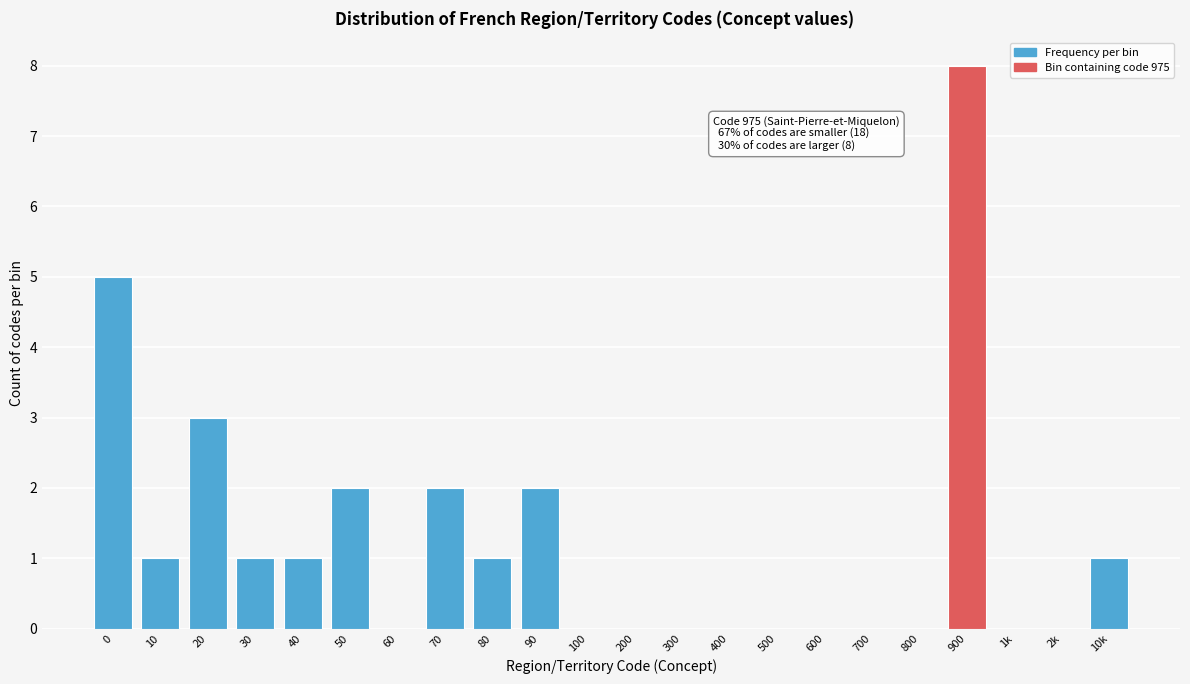

Reading left to right, list all the values displayed in this chart.

0=5	10=1	20=3	30=1	40=1	50=2	60=0	70=2	80=1	90=2	100=0	200=0	300=0	400=0	500=0	600=0	700=0	800=0	900=8	1k=0	2k=0	10k=1